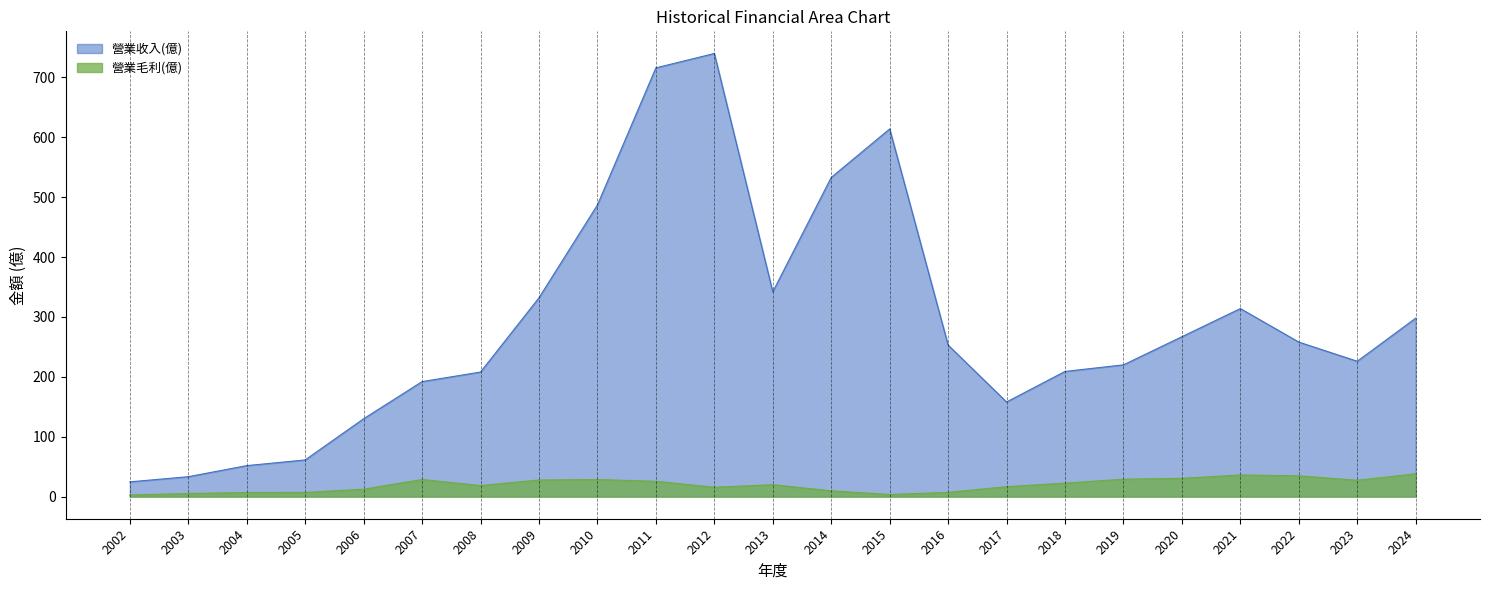

Which series changed the most between 2012 and 2018?

營業收入(億)